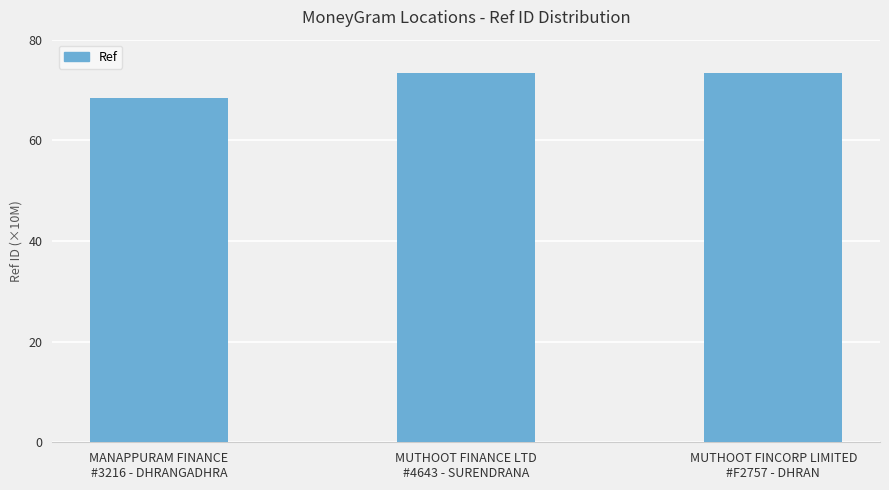

What is the average value?

71662210